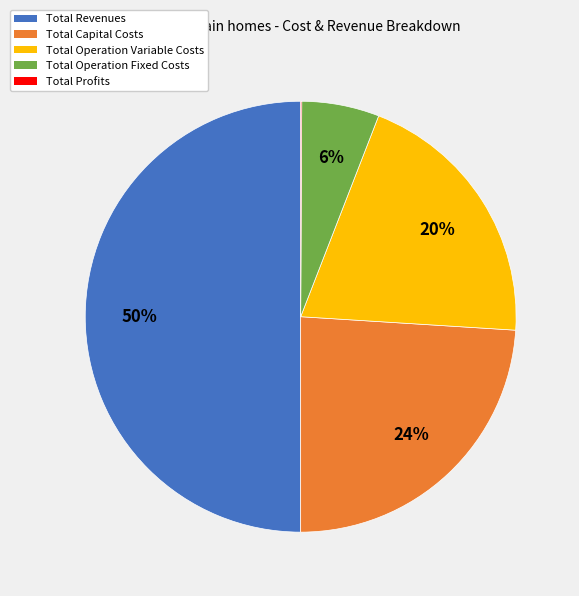

To the nearest percent, what portion does Total Operation Variable Costs represent?

20%